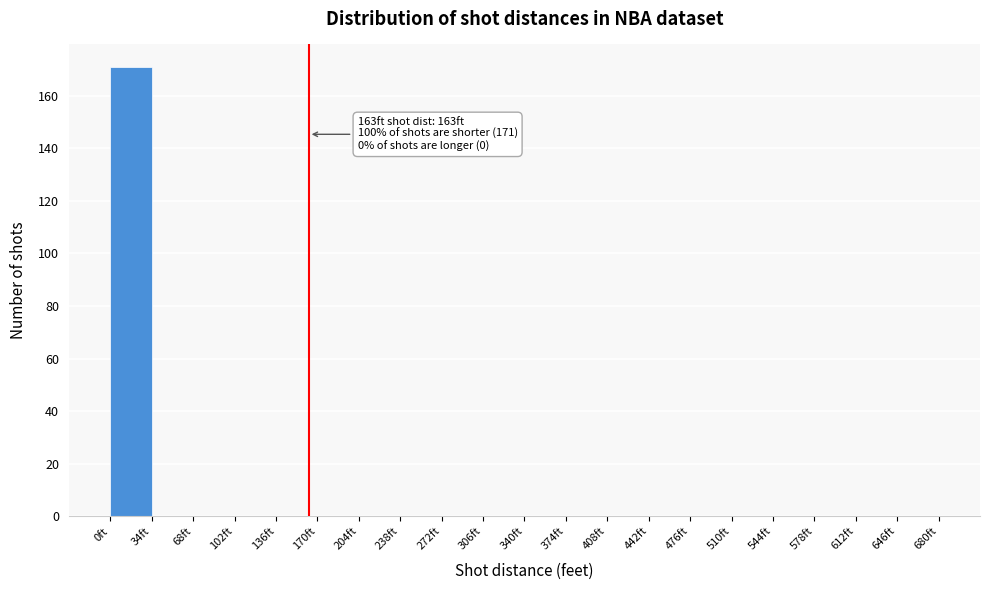

Over which range of the x-axis is the bar tallest?

0 to 34